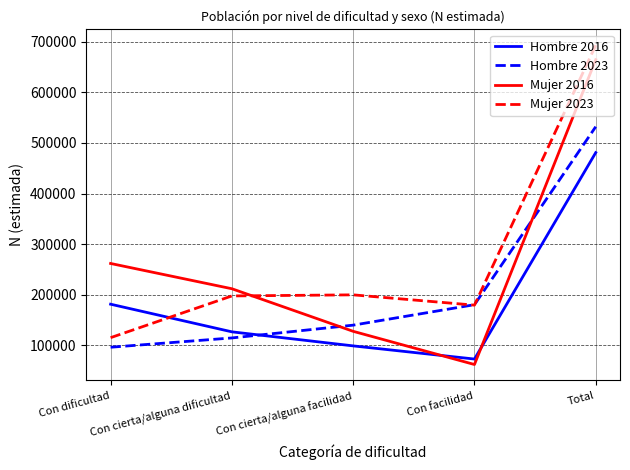

What is the greatest value displayed?

692722